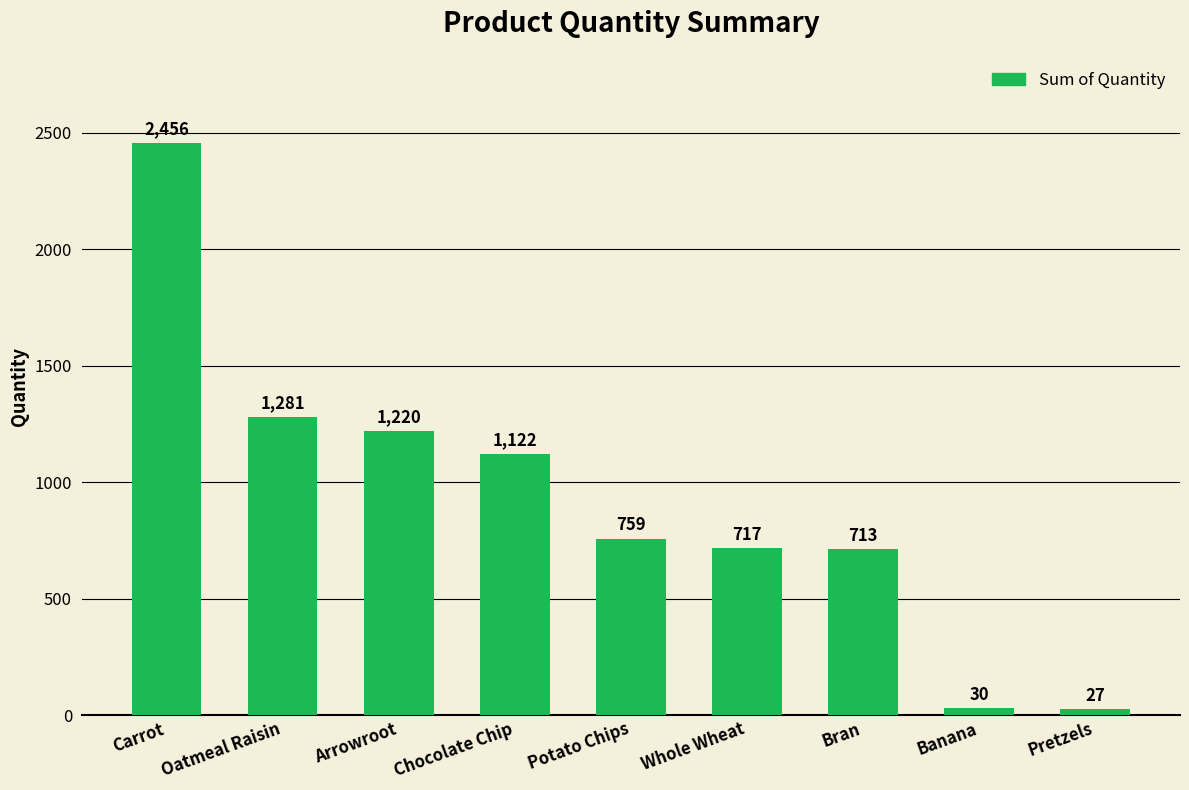

What is the sum of the values at Arrowroot and Whole Wheat?

1937